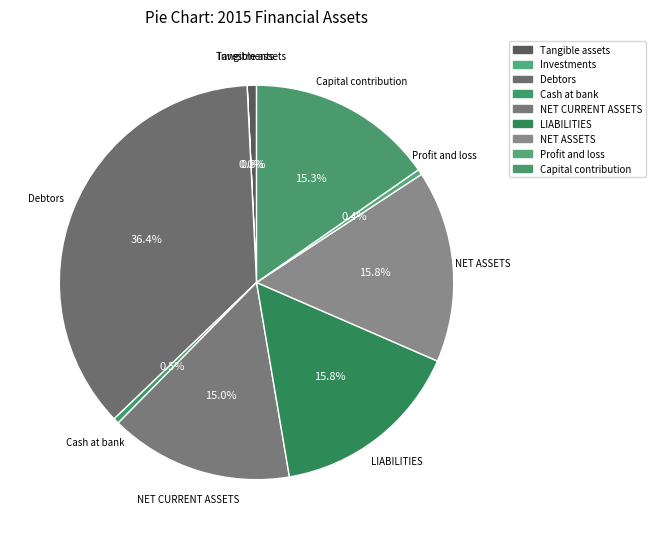

To the nearest percent, what is the difference between the largest and smallest slice percentages?

36%